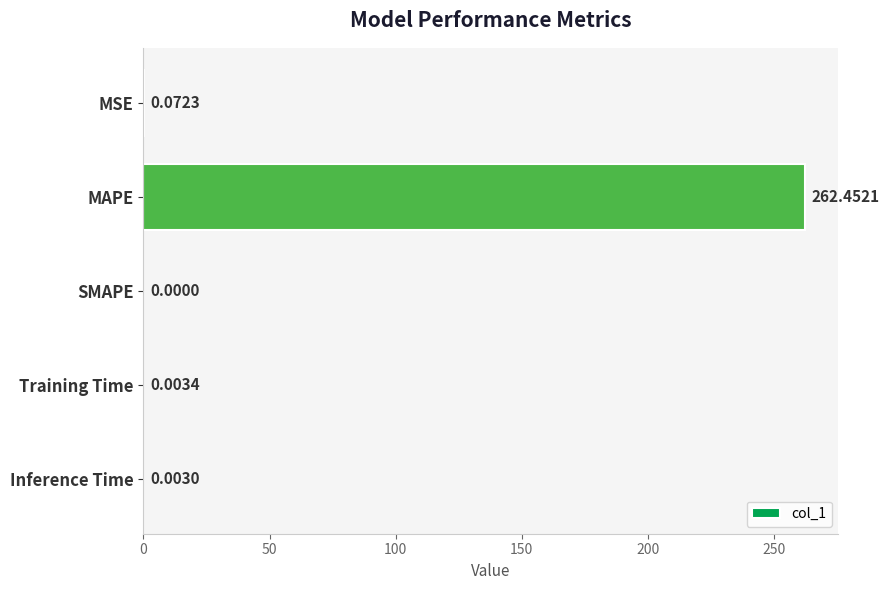

Which category has the highest value across all series?

MAPE